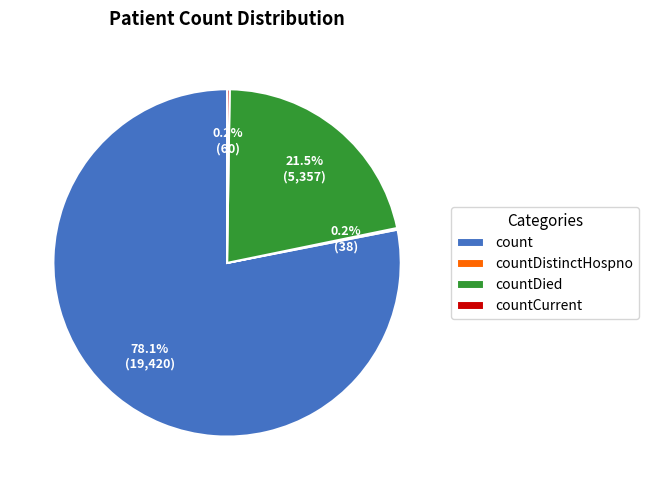

What percentage is NOT represented by countDied?

78.5%